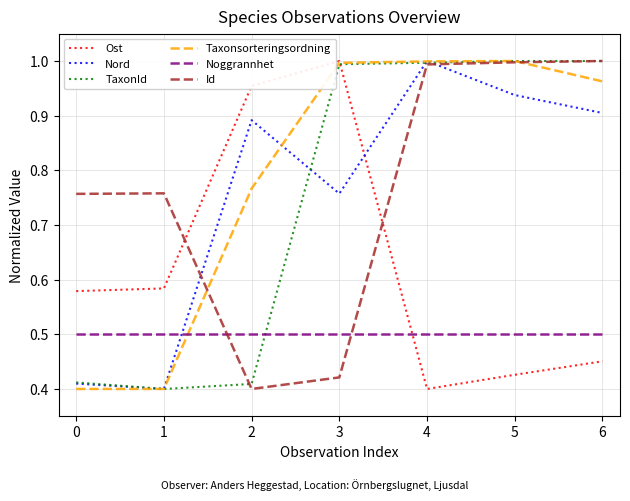

Where is Ost nearest to the value 0?

4